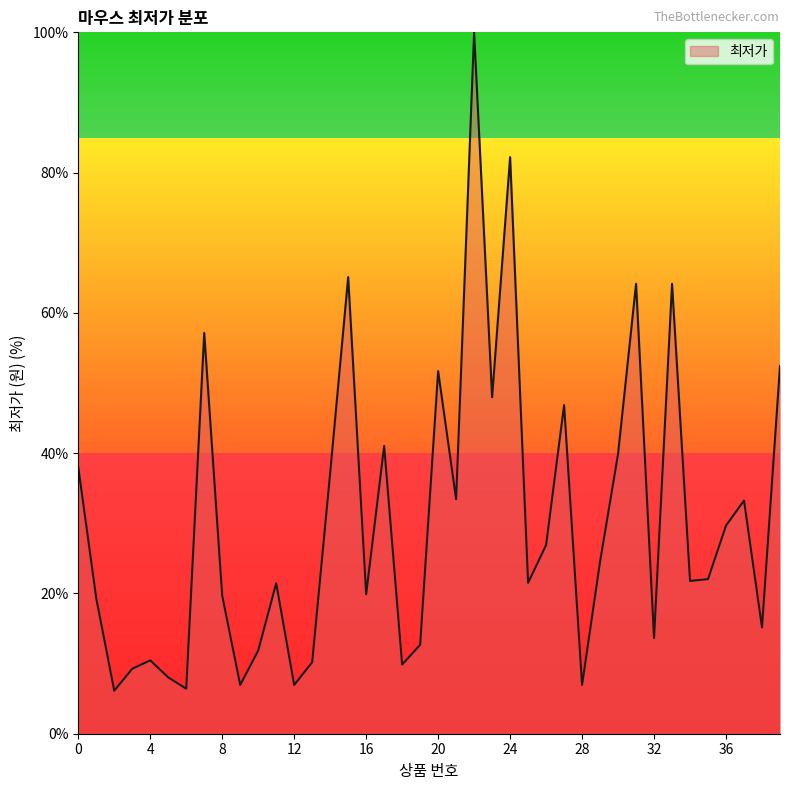

What is the greatest value displayed?

100.0